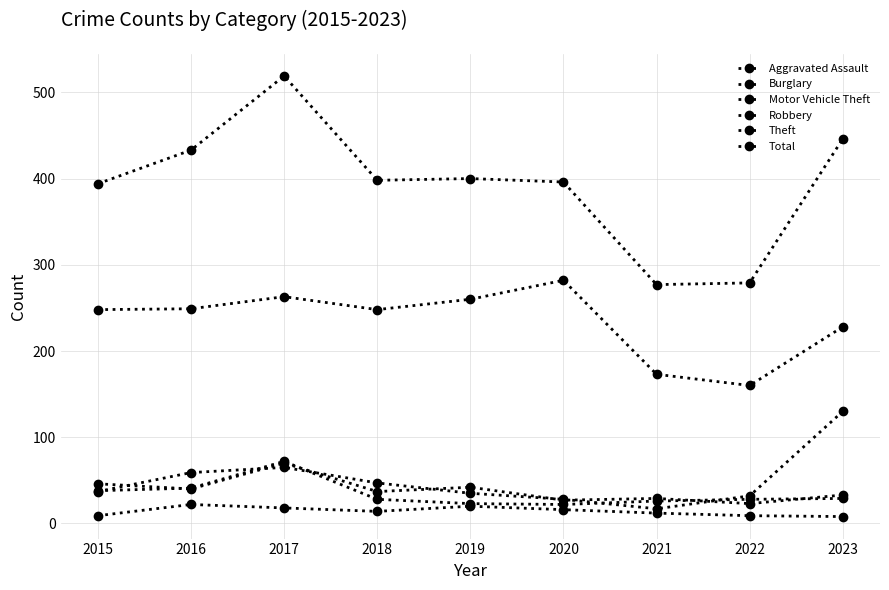

How many series are shown in this chart?

6